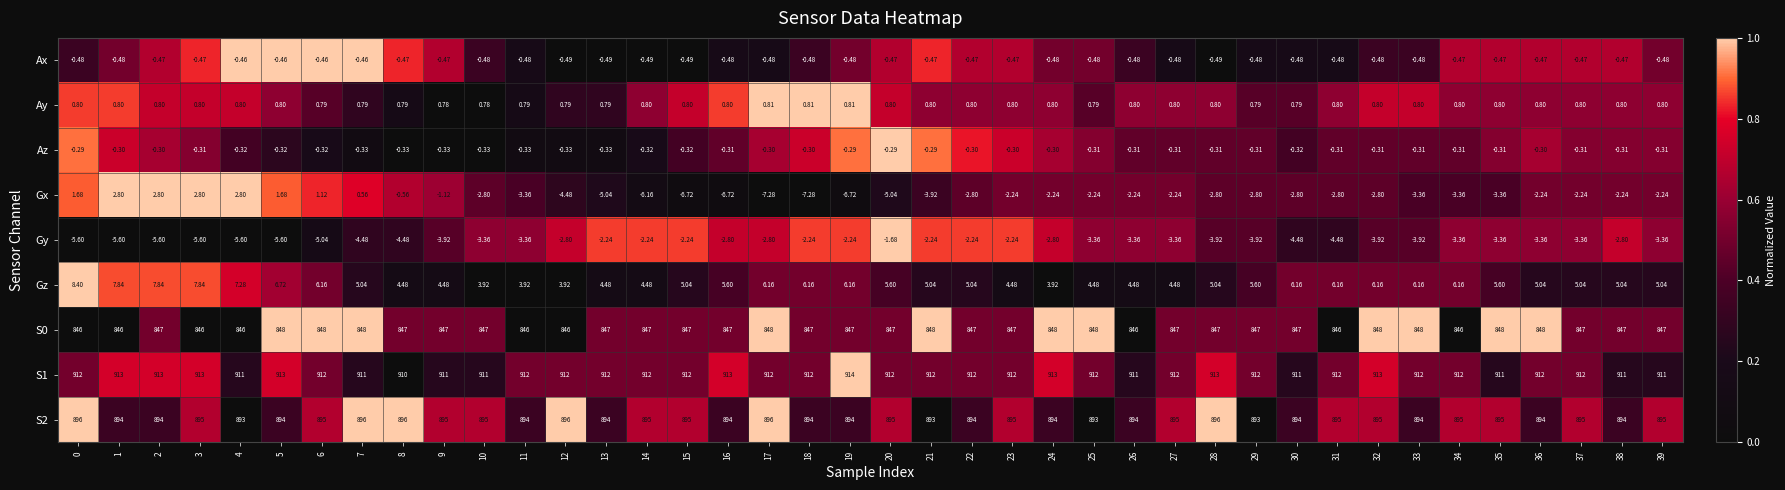

Which series has the widest spread of values?

Gx